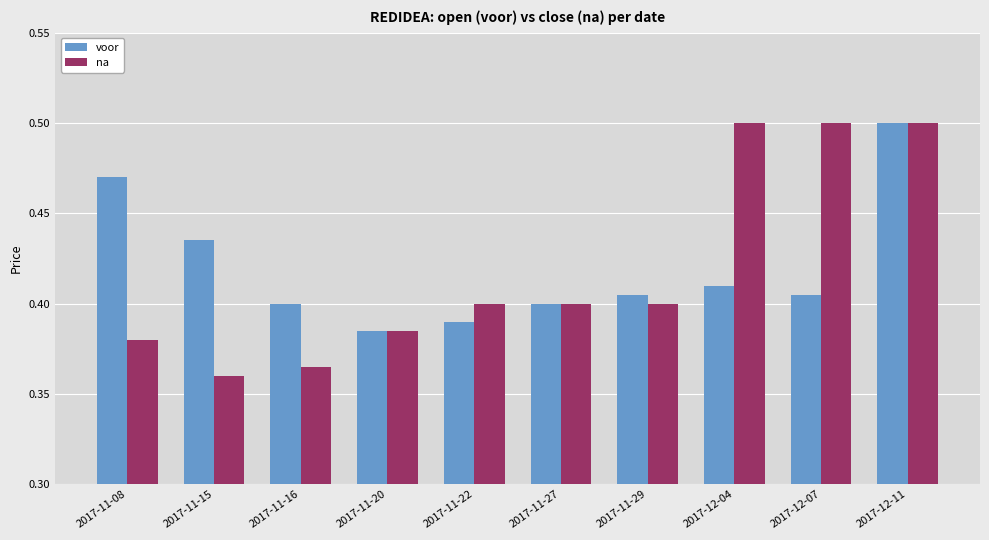

Between 2017-11-08 and 2017-11-27, which series saw the biggest shift?

voor